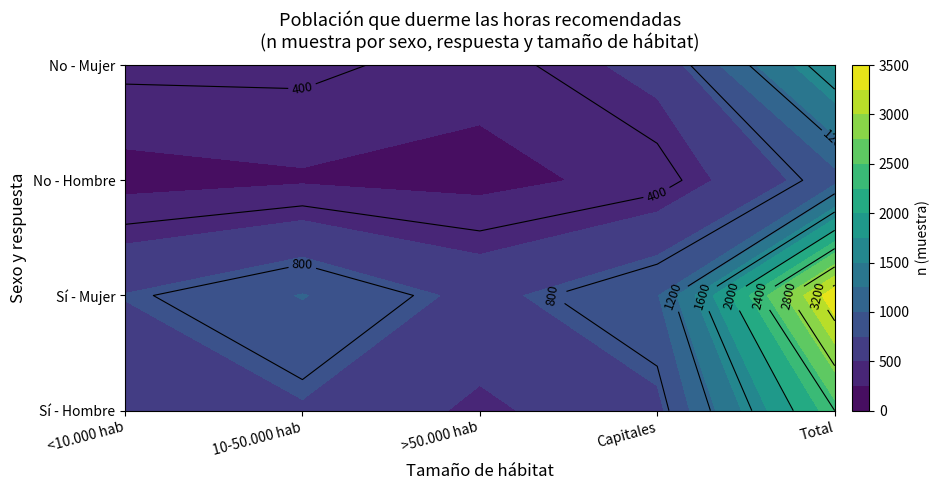

How many series are shown in this chart?

4